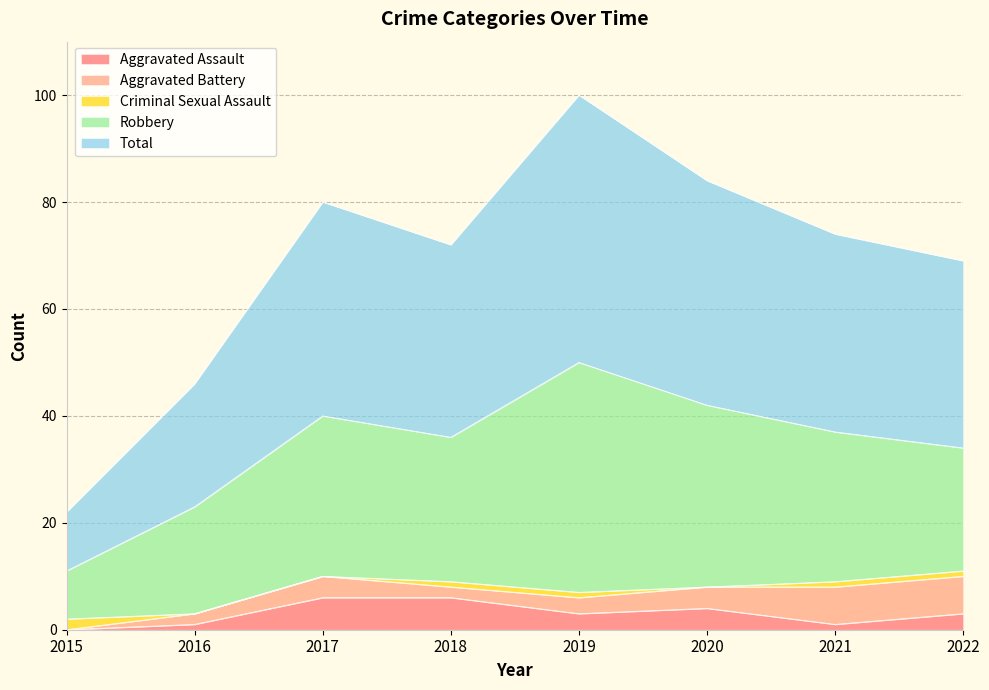

Rank the categories by Aggravated Battery value from lowest to highest.

2015, 2016, 2018, 2019, 2017, 2020, 2021, 2022